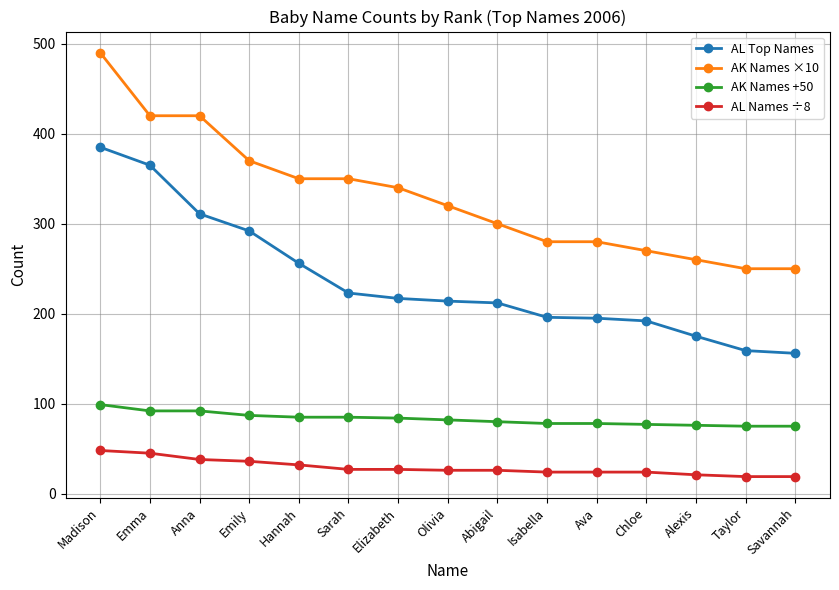

What is the sum of the AL Names ÷8 values at Chloe and Isabella?

48